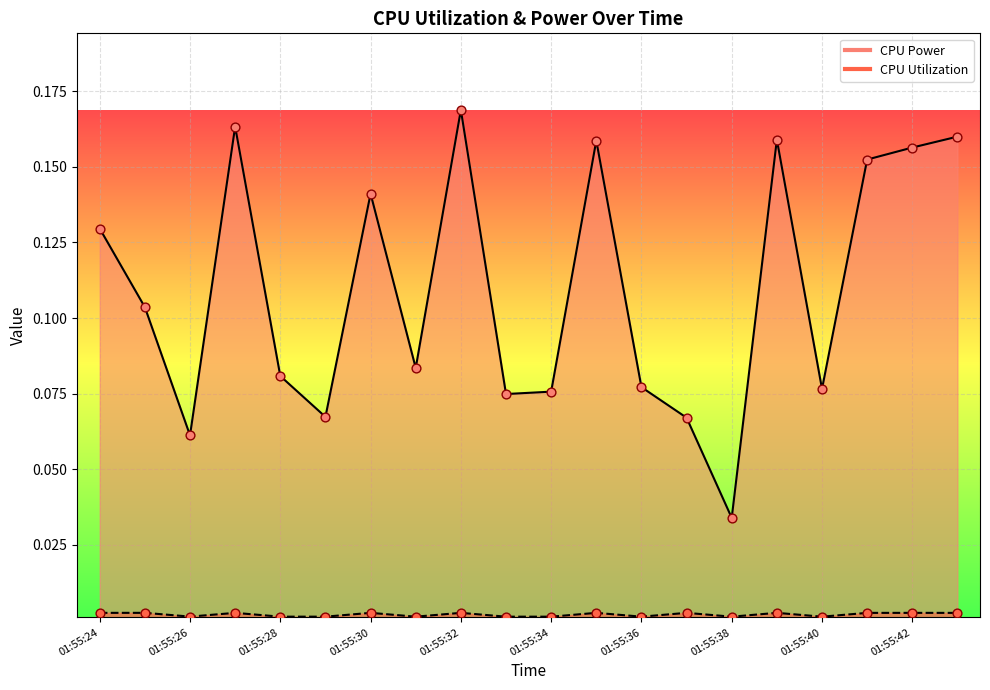

Which series contains the lowest Y value?

CPU Utilization